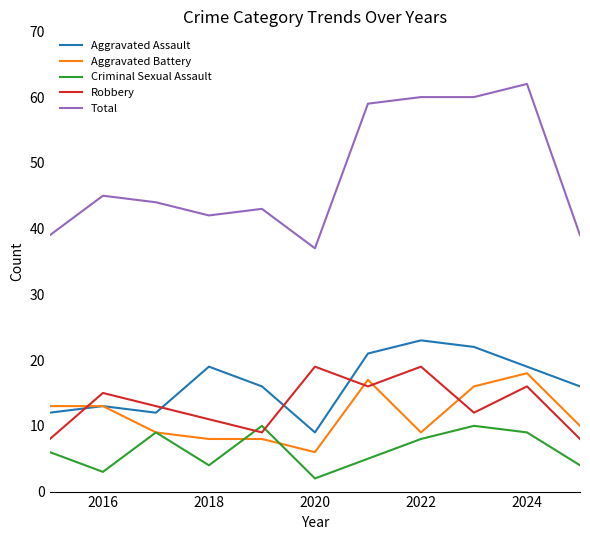

Which series has the widest spread of values?

Total